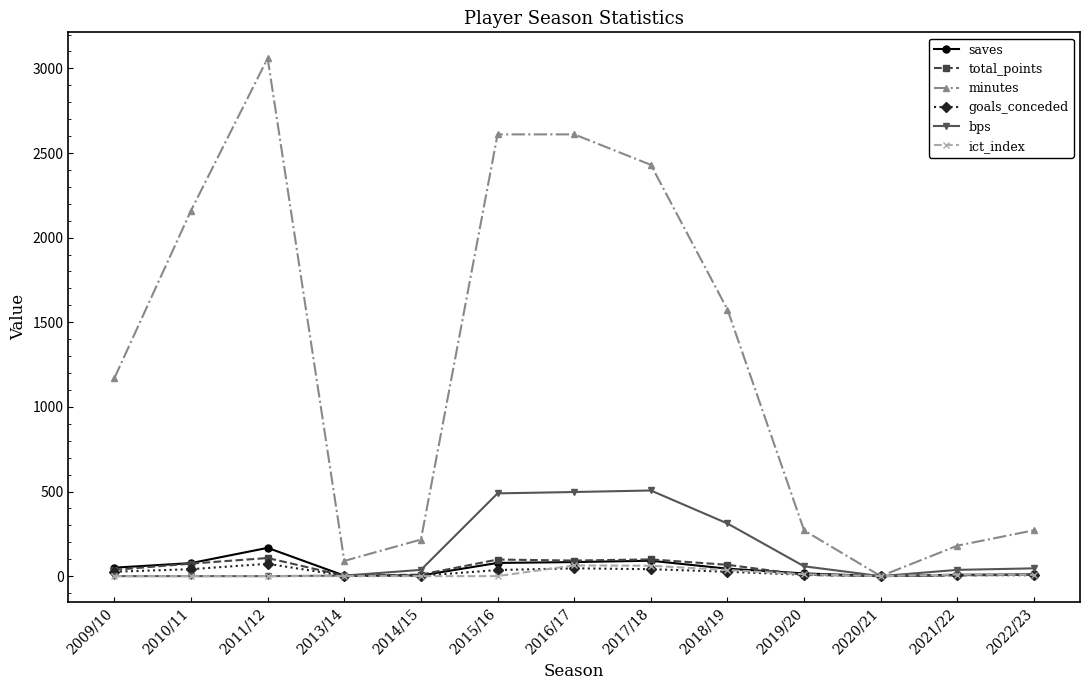

What is the label of the 1st point from the left?

2009/10